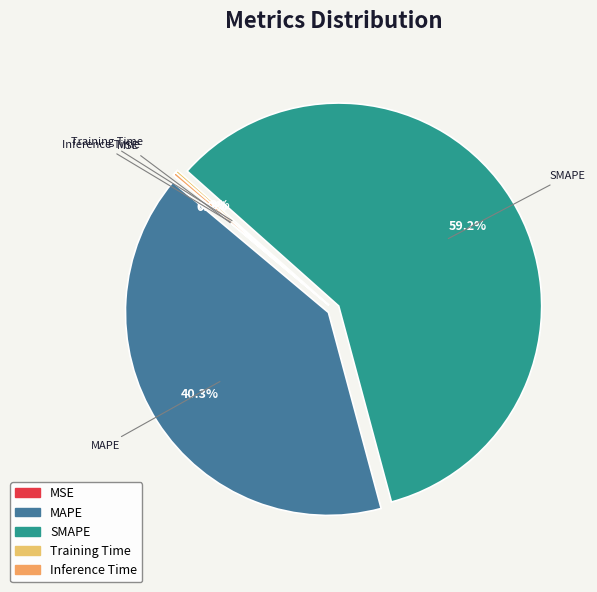

Is the sum of SMAPE and MAPE greater than half?

Yes